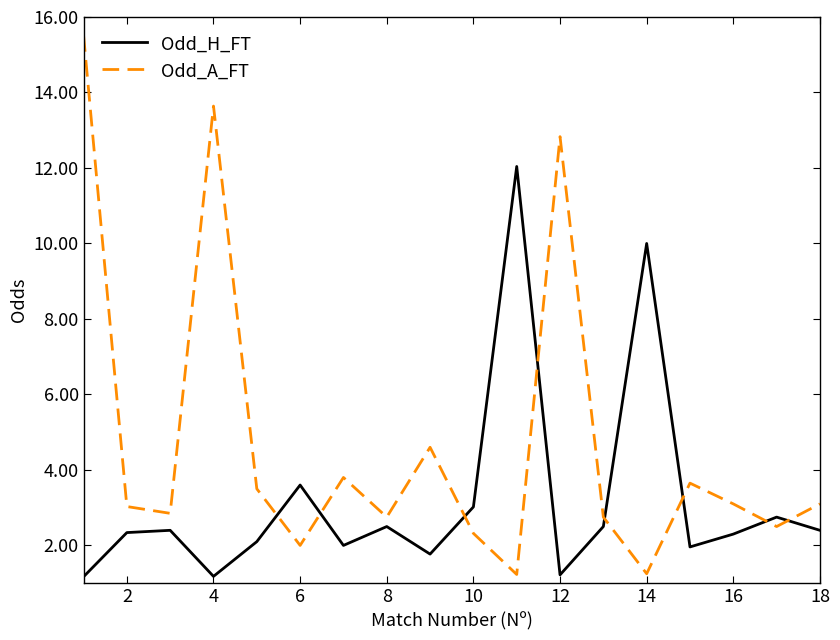

Which series ends up on top after the final intersection of Odd_A_FT and Odd_H_FT?

Odd_A_FT